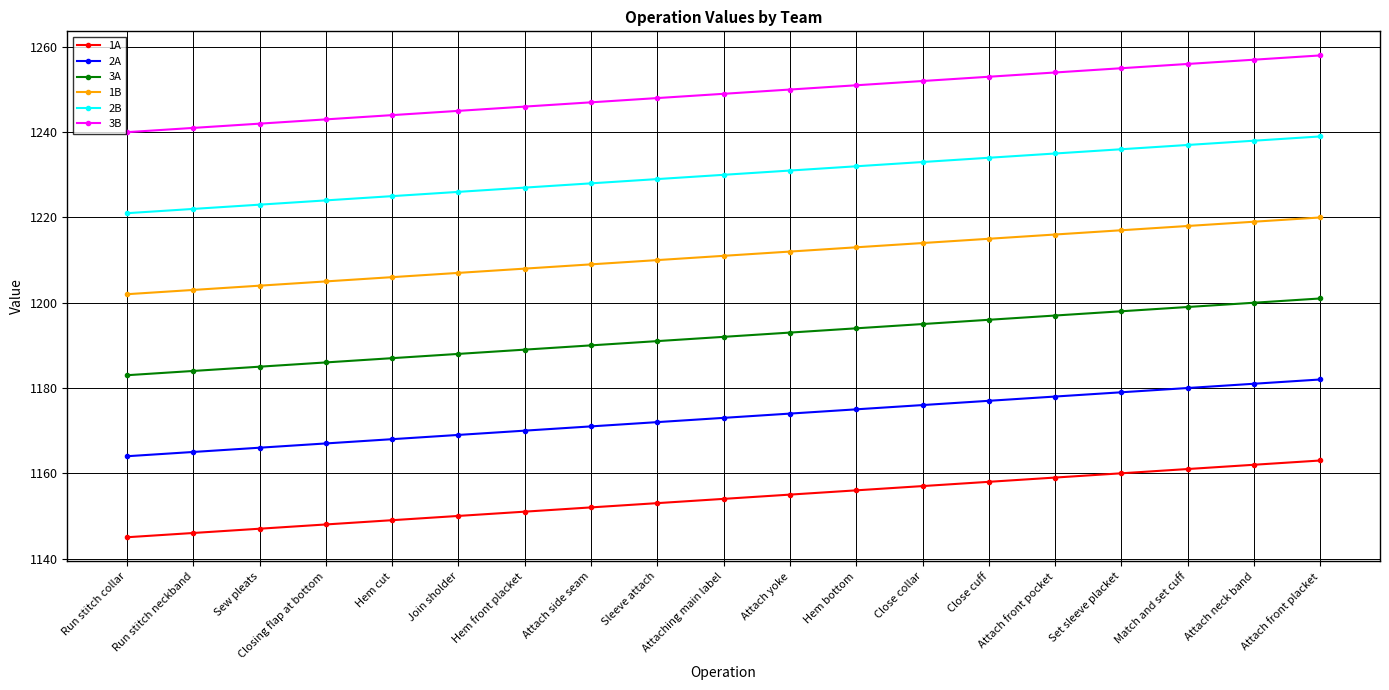

At which label is 2A closest to 1173?

Attaching main label